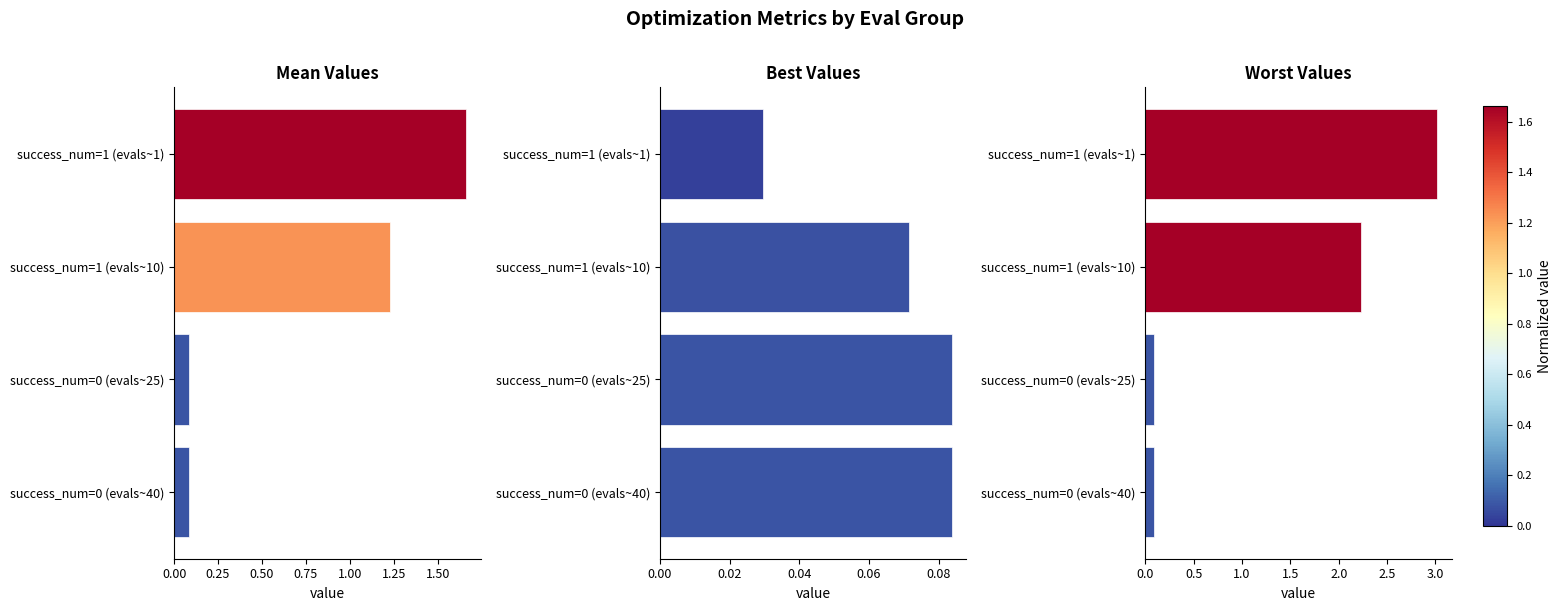

The worst series shows 1.5 at success_num=1 (evals~10). True or false?

False